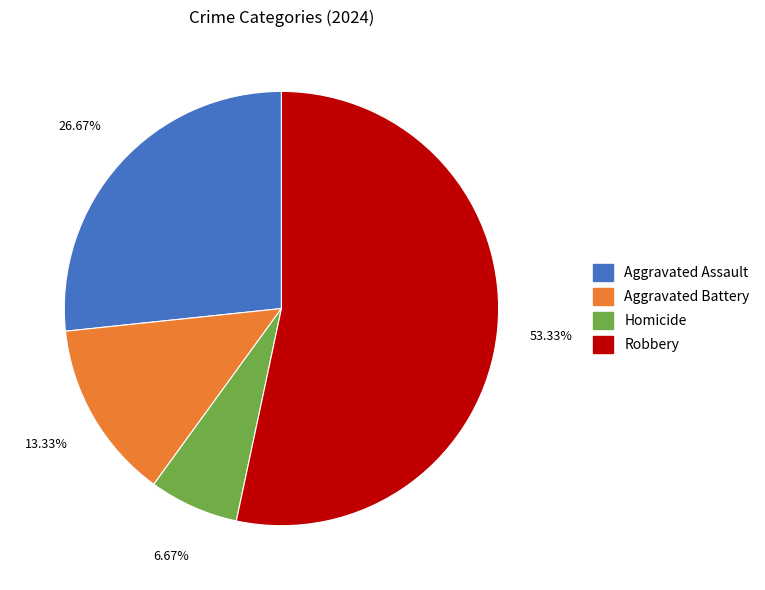

How many slices are in this pie chart?

4